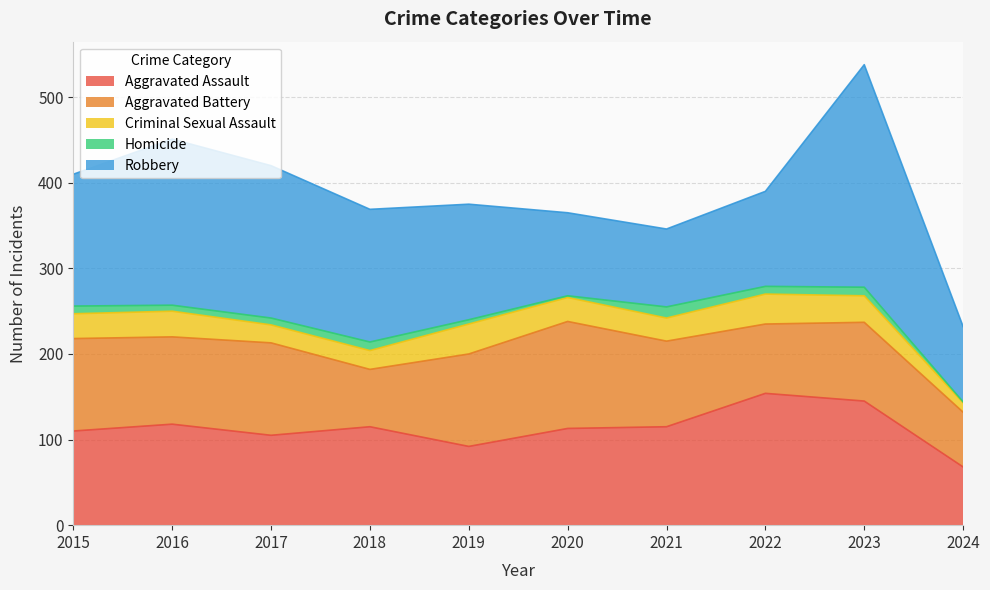

Is the value of Aggravated Battery at 2022 greater than the value of Aggravated Assault at 2022?

No